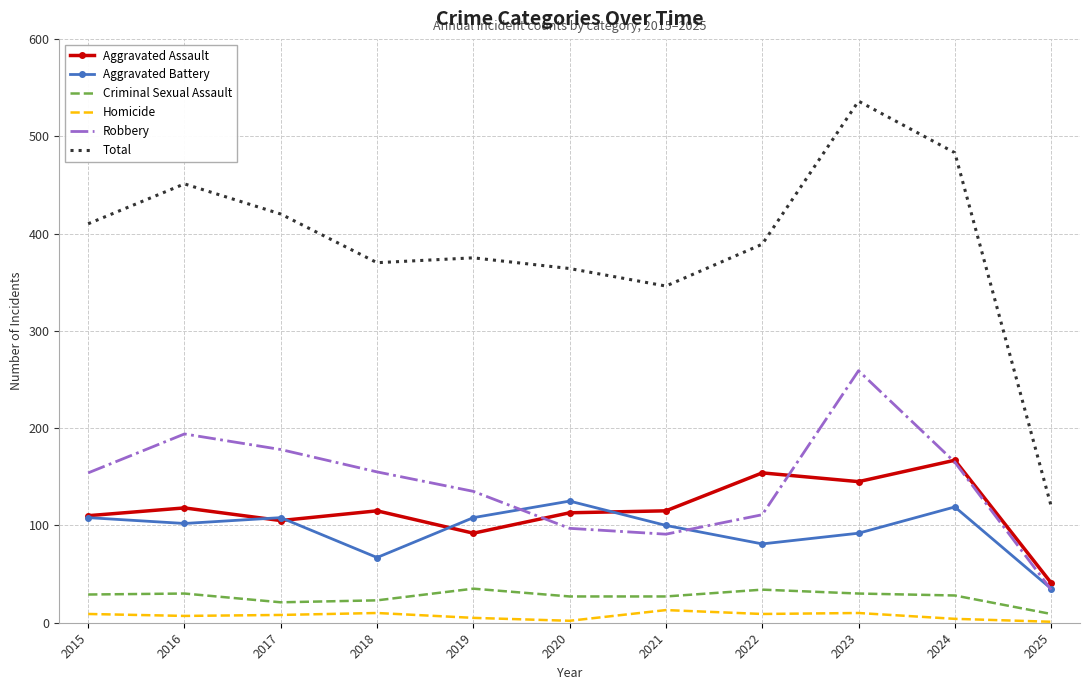

True or false: Homicide and Aggravated Assault intersect in this chart.

False